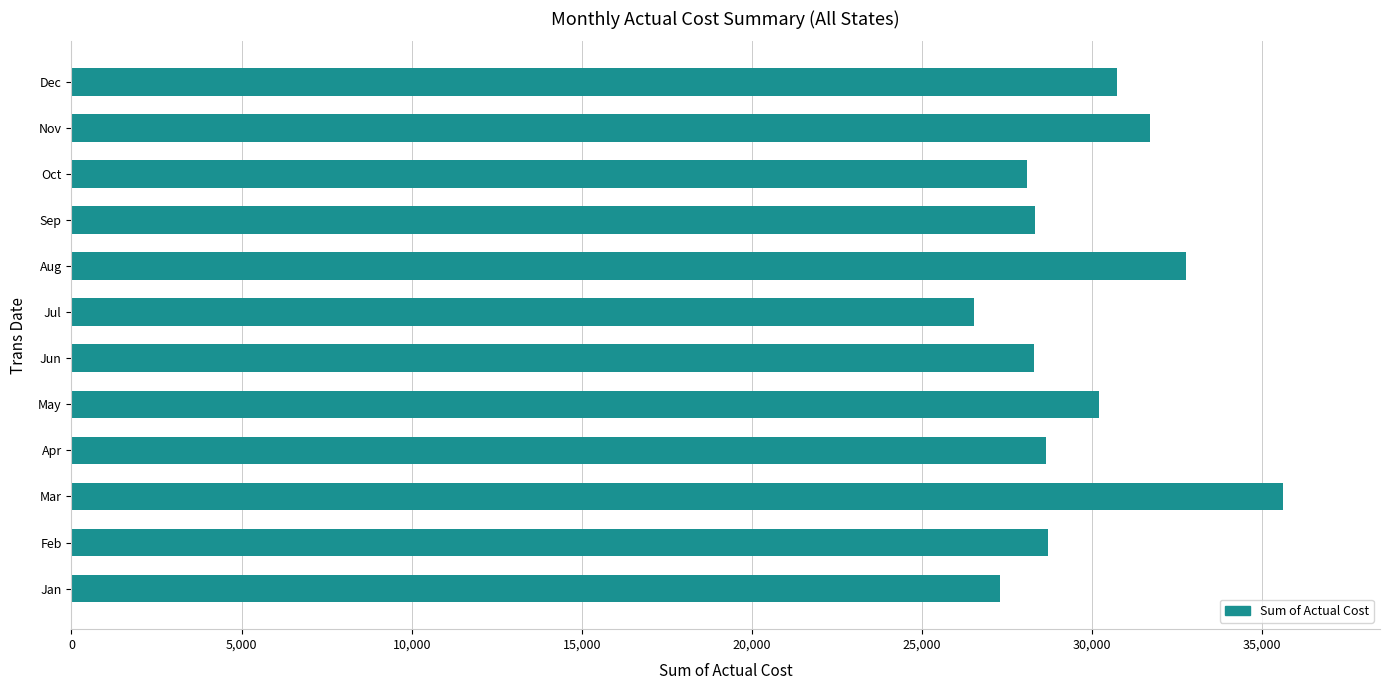

The value at Mar is 35608. True or false?

True